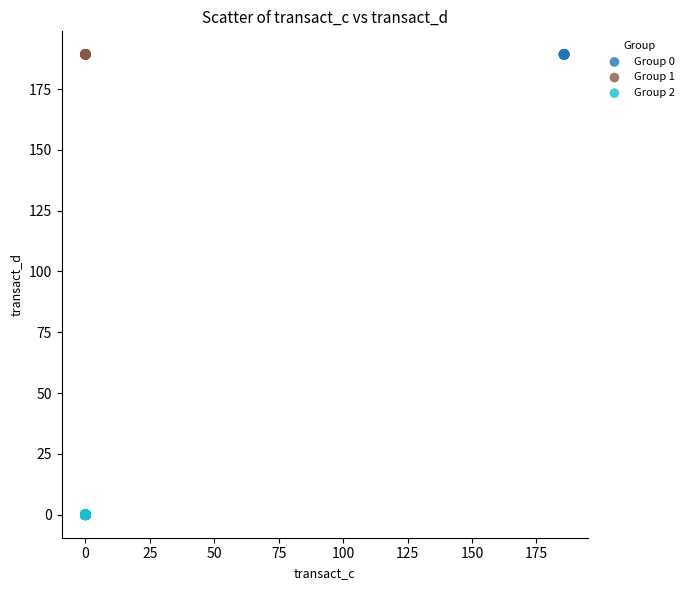

Which series contains the lowest Y value?

Group 2